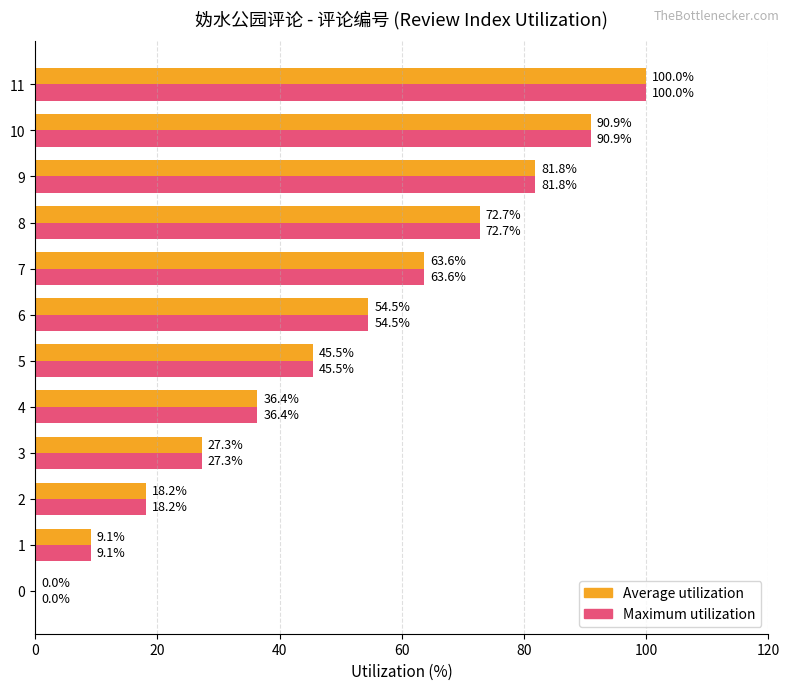

At which category is the sum across all series the highest?

11